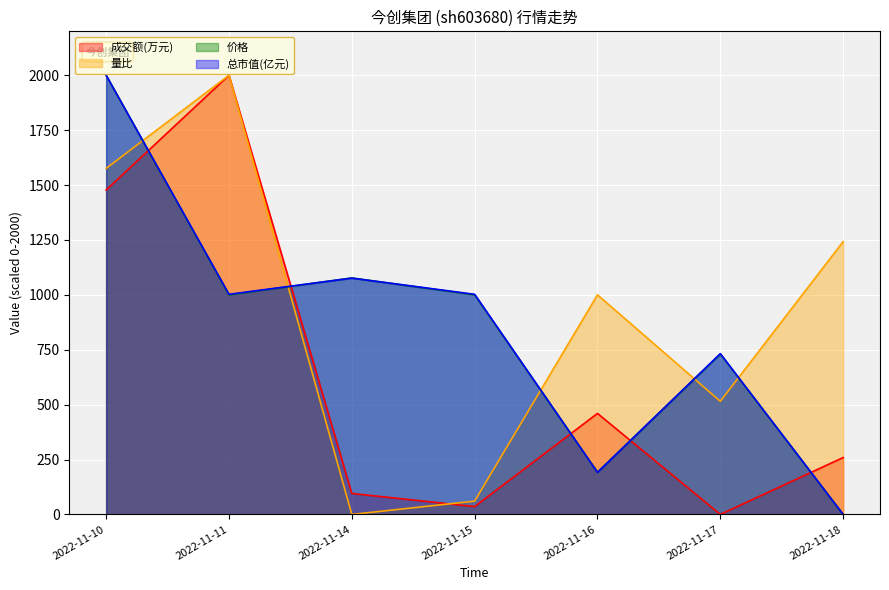

How many values in 总市值(亿元) are above zero?

6